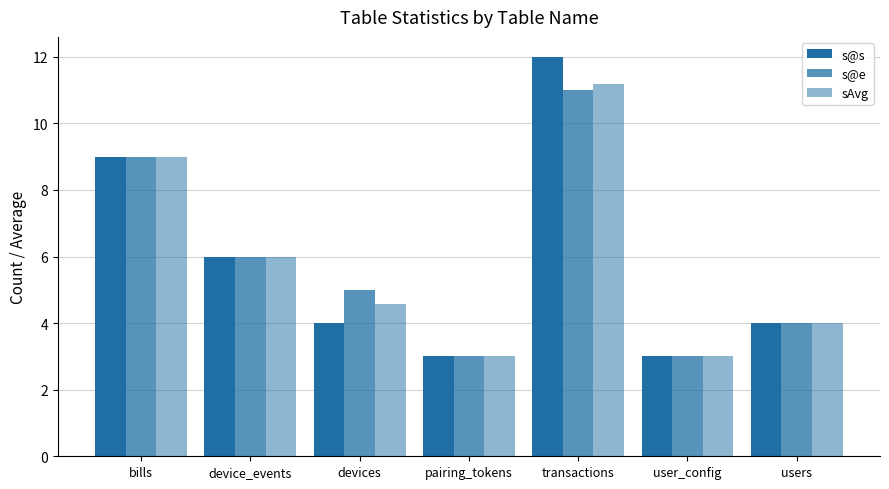

Is the value of s@s at users greater than the value of sAvg at device_events?

No